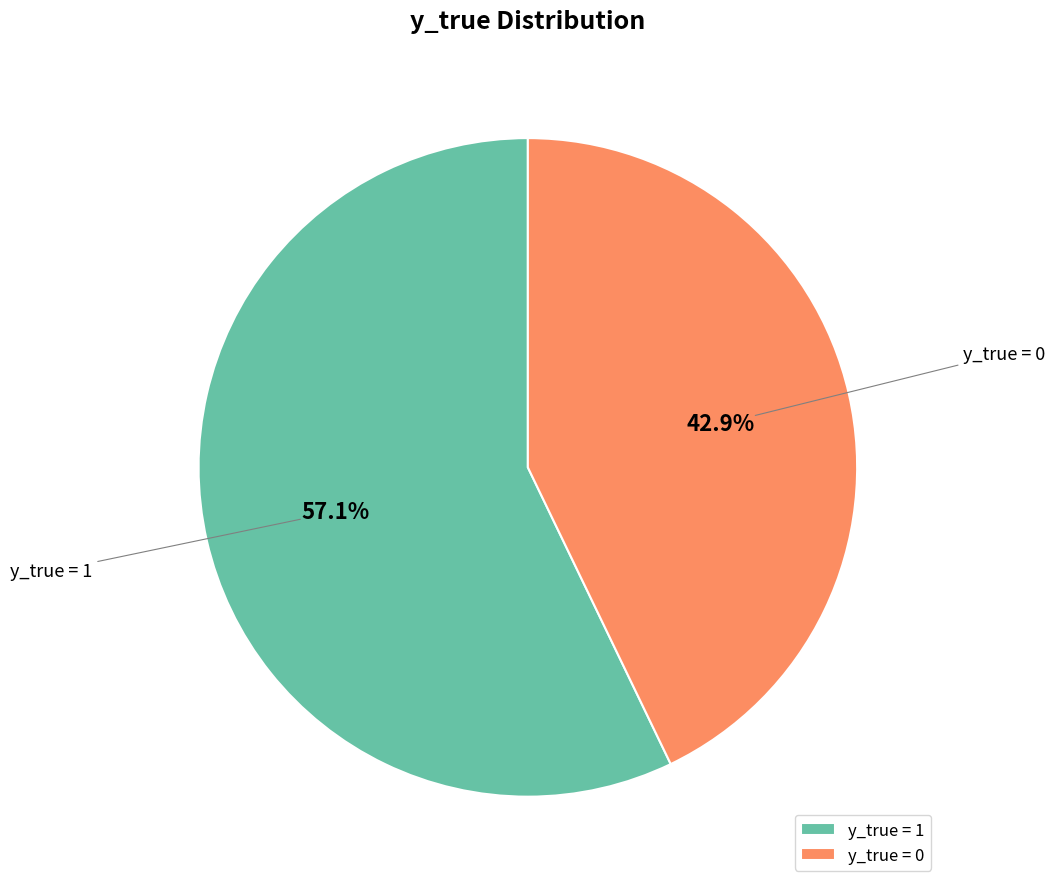

The y_true = 0 slice represents 58% of the pie. True or false?

False